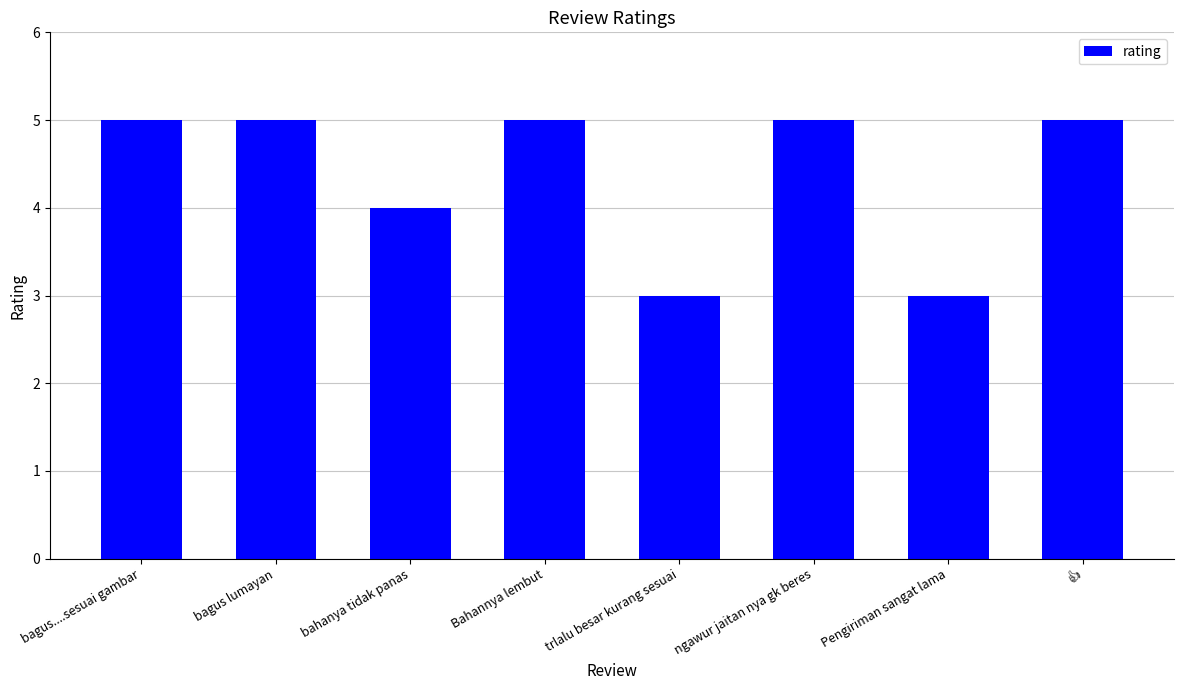

What is the maximum value shown in the chart?

5